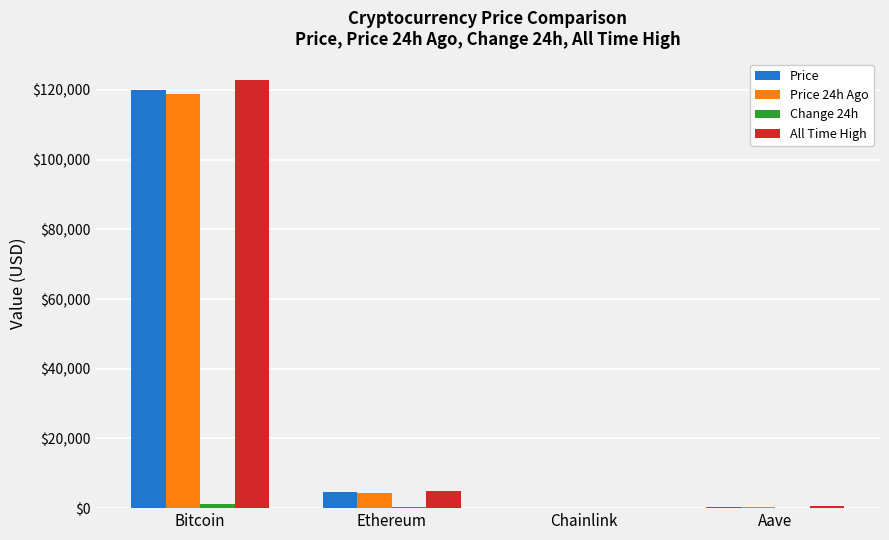

What is the maximum value shown in the chart?

122838.0